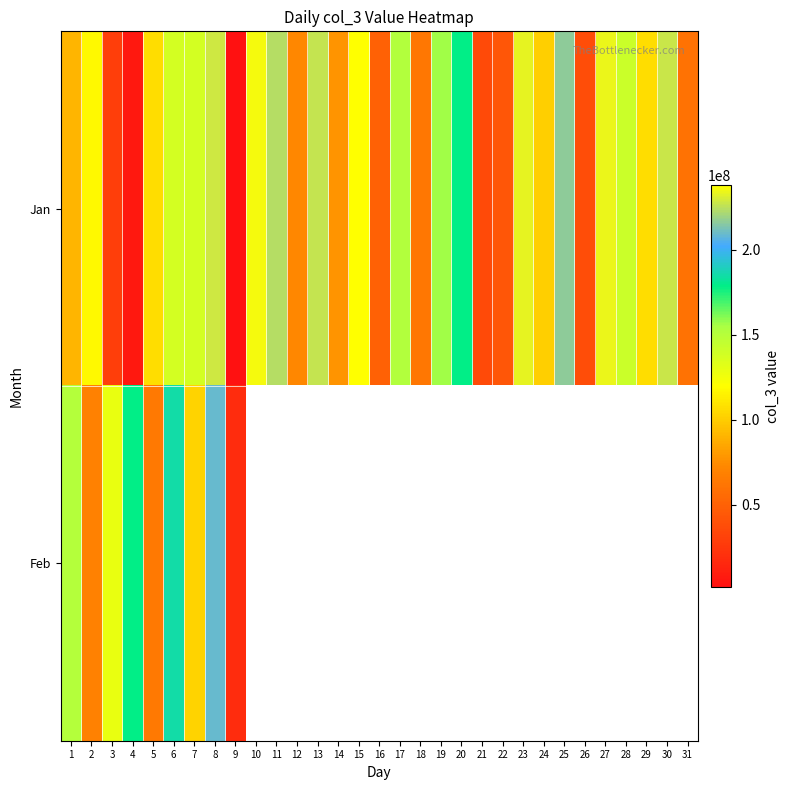

Which category has the highest value across all series?

15